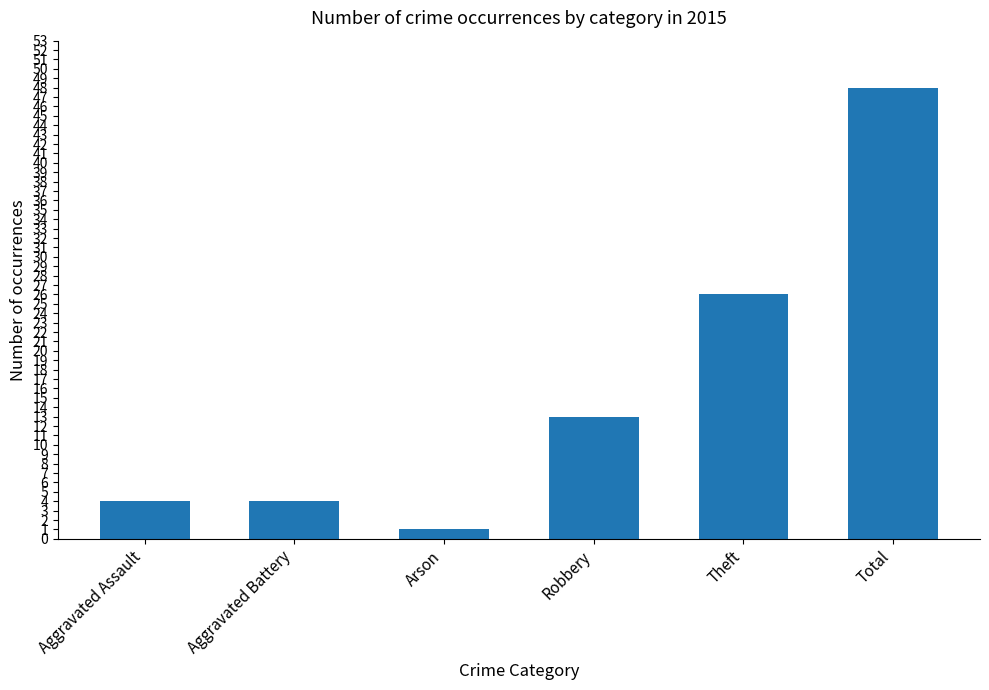

What is the label of the 2nd bar from the left?

Aggravated Battery